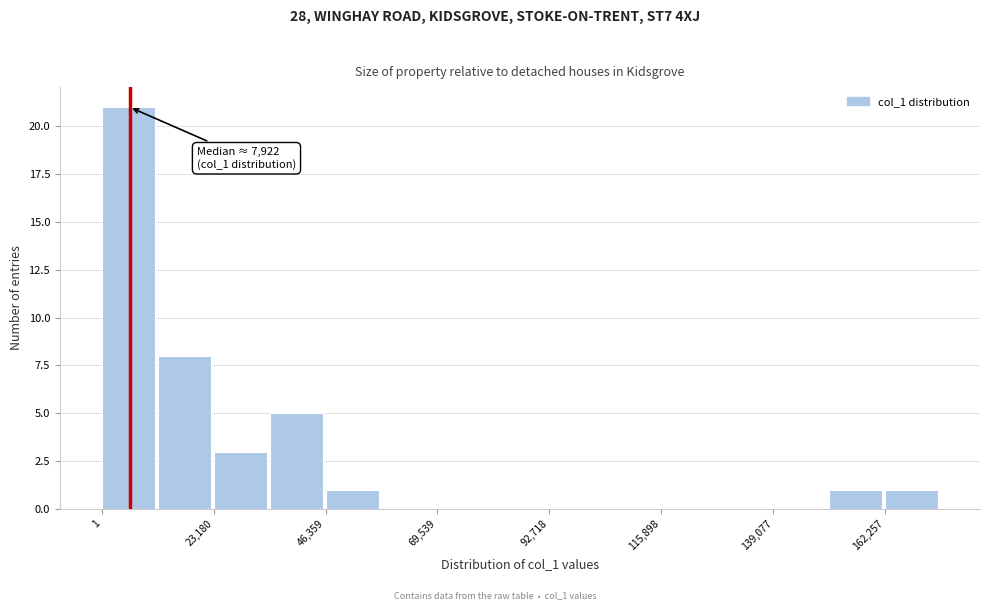

Read against the x-axis, roughly where is the centre of the tallest bar?

5000